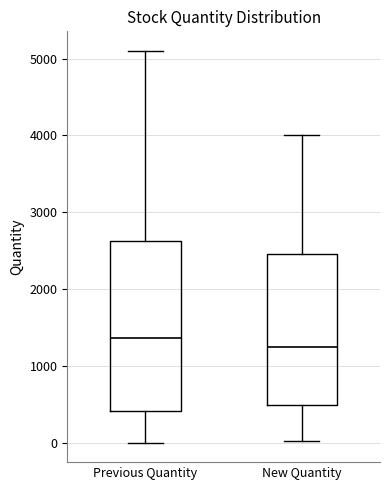

Where is the lower edge of the box for Previous Quantity on the y-axis? The values are not printed on the chart, so give them approximately, as read against the axis.

400